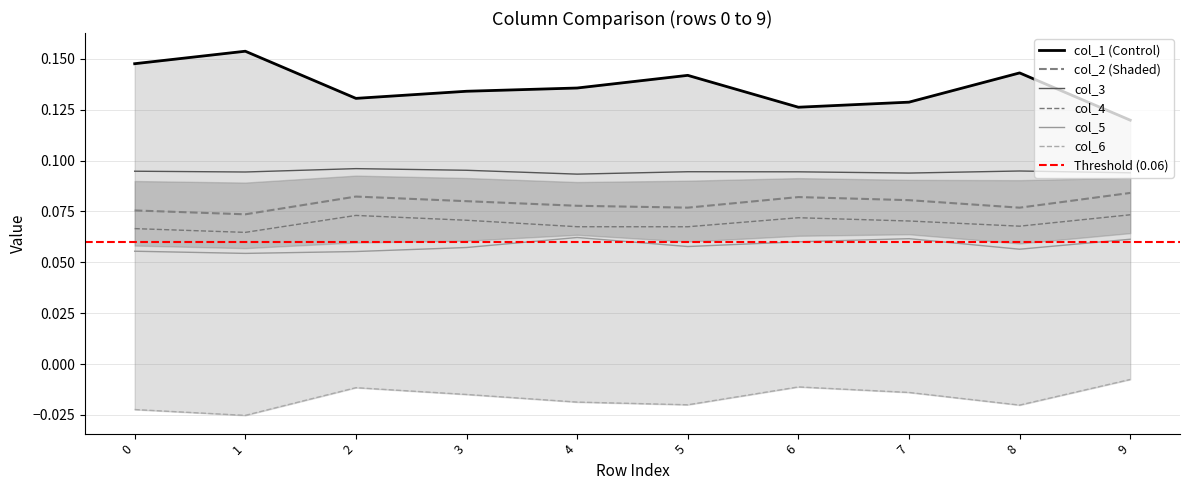

At which label does col_4 reach its peak?

9